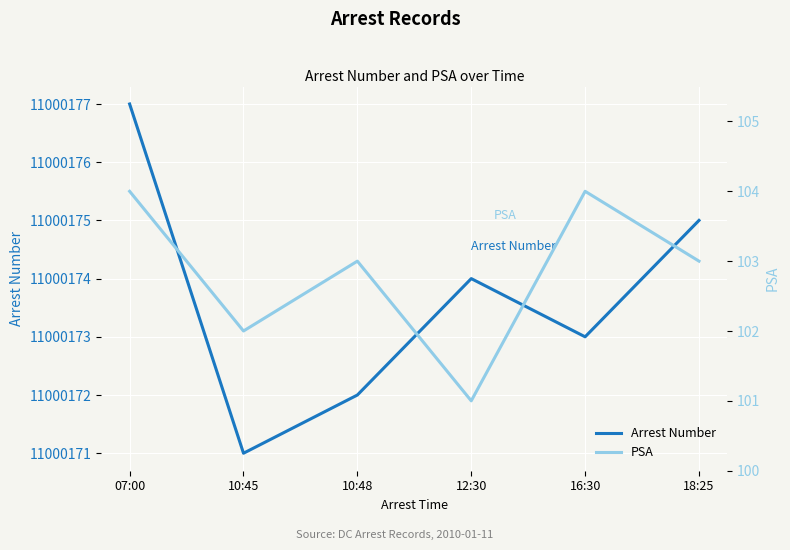

What position from the left is 16:30?

5